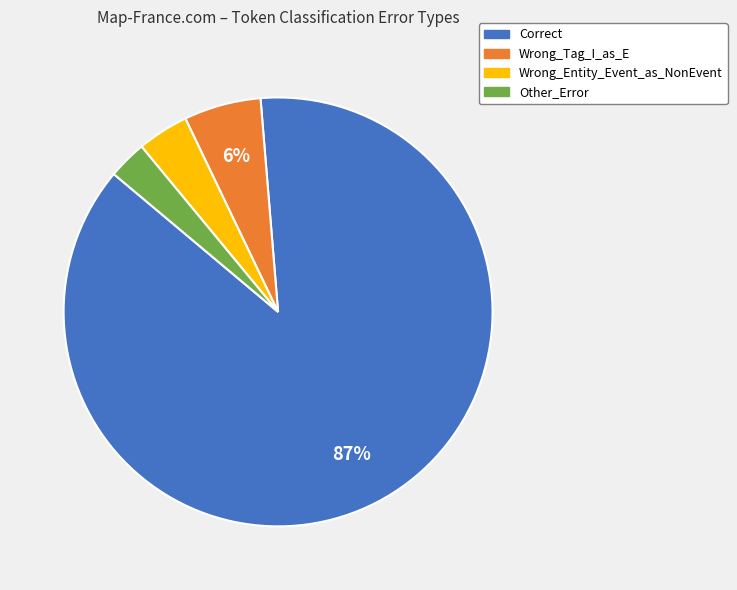

Rank the categories by value from highest to lowest.

Correct, Wrong_Tag_I_as_E, Wrong_Entity_Event_as_NonEvent, Other_Error